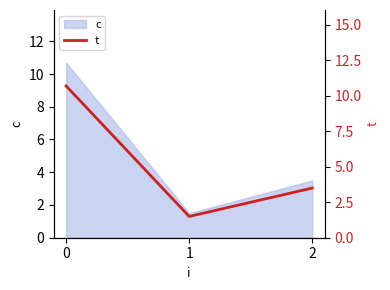

Where is the data nearest to the value 6?

2